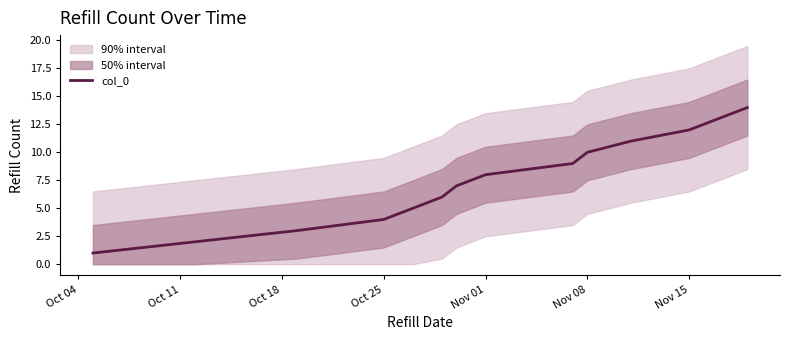

True or false: col_0 has a value of 10 at Nov 08.

True